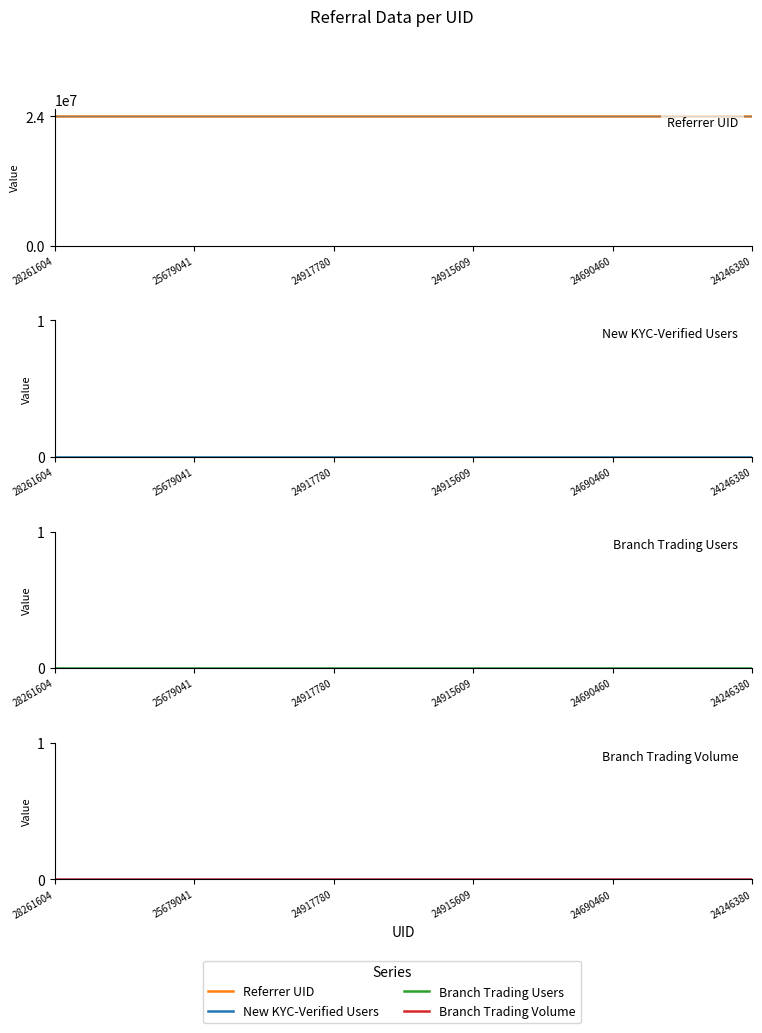

What value does the Referrer UID series have at 24917780?

24007030